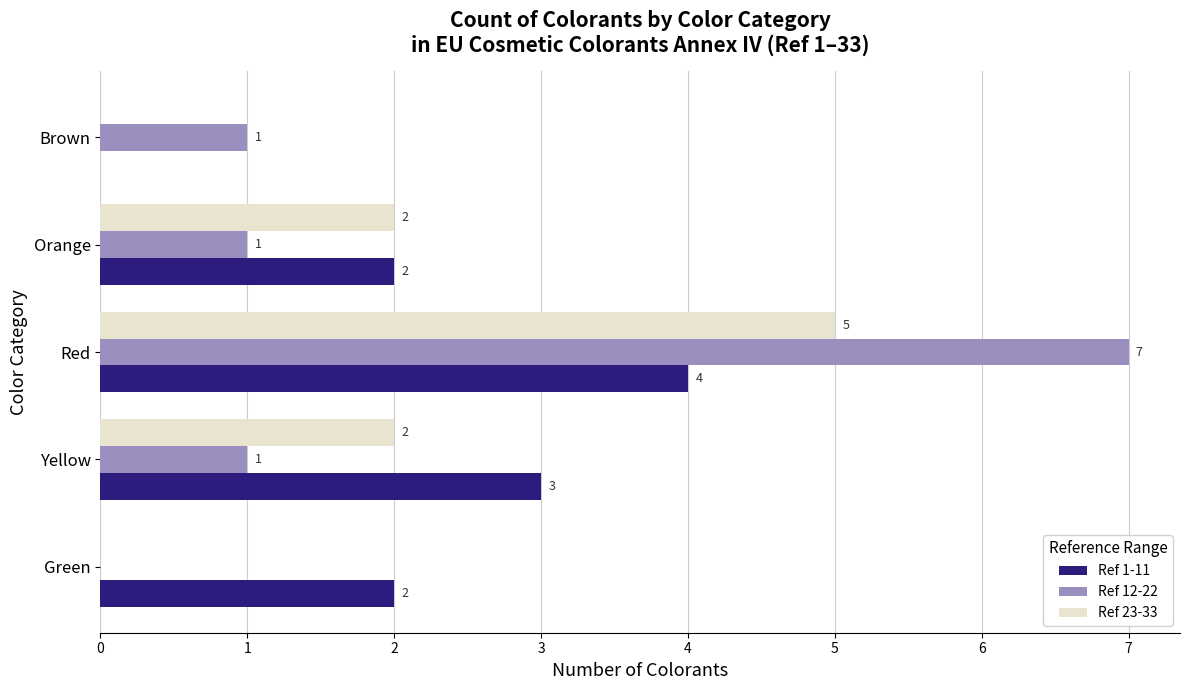

What is the sum of the Ref 23-33 values at Red and Green?

5